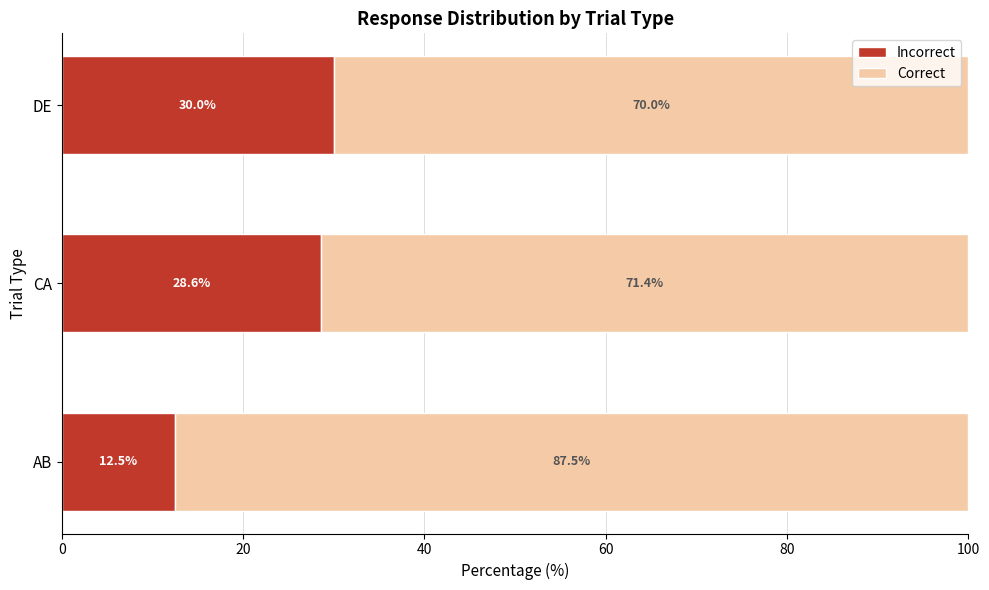

How many data points in Incorrect are less than 28?

1